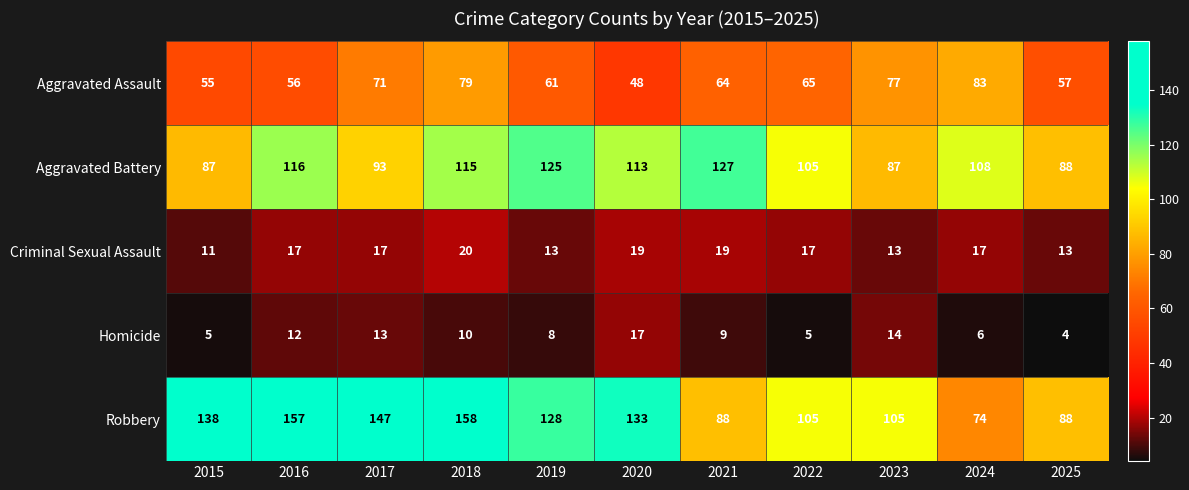

The Criminal Sexual Assault series shows 8 at 2016. True or false?

False